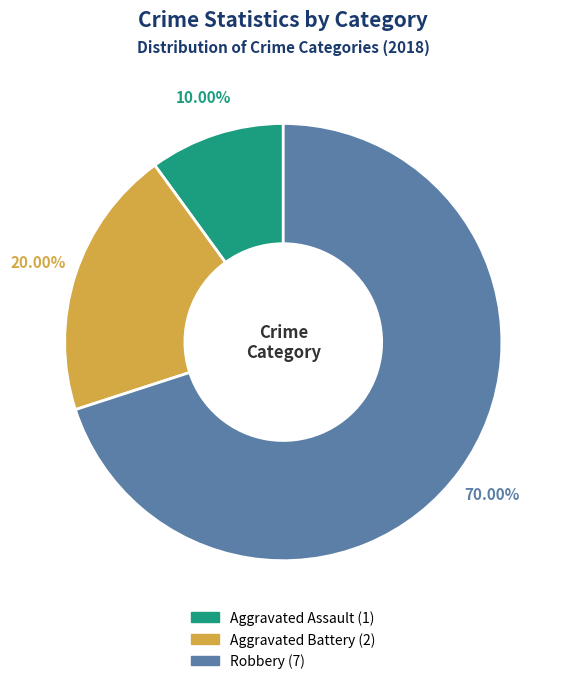

Approximately how many times larger is the value at Robbery compared to Aggravated Assault?

7.0